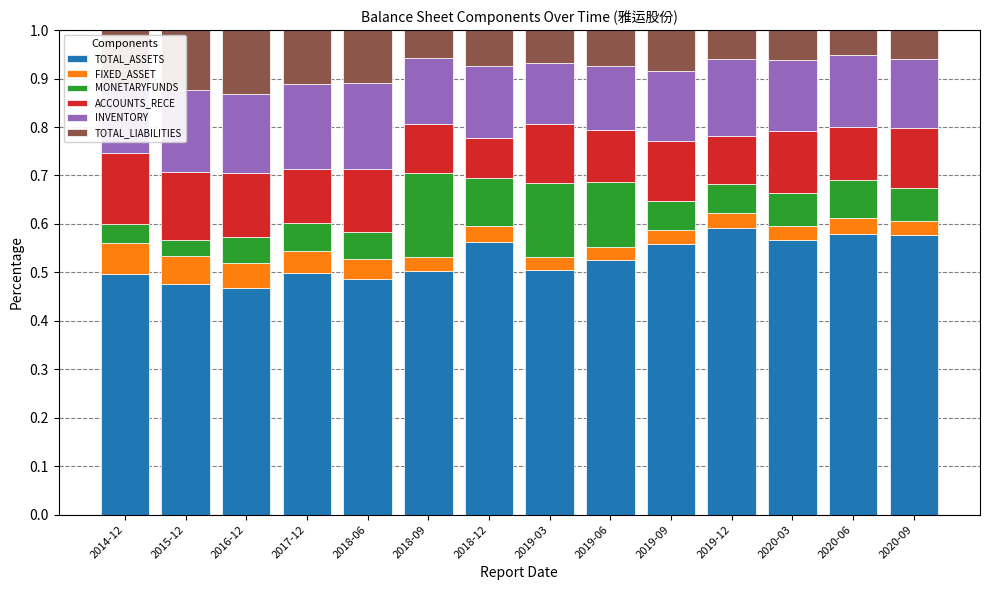

How many bars are there in total?

14